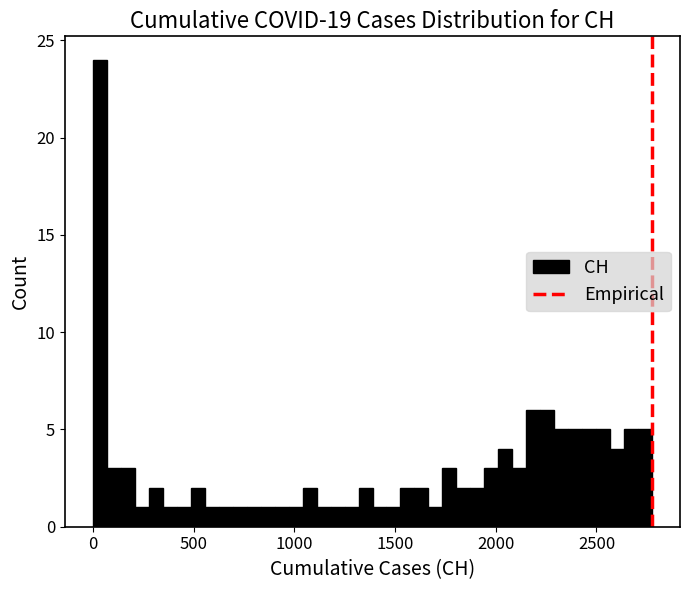

Around what value on the x-axis is the tallest bar? Give the approximate position of its centre, as read against the axis.

50